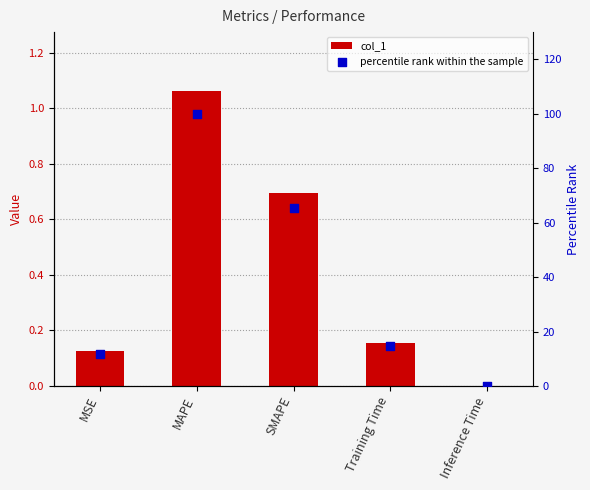

At how many categories does at least one series exceed 73?

1